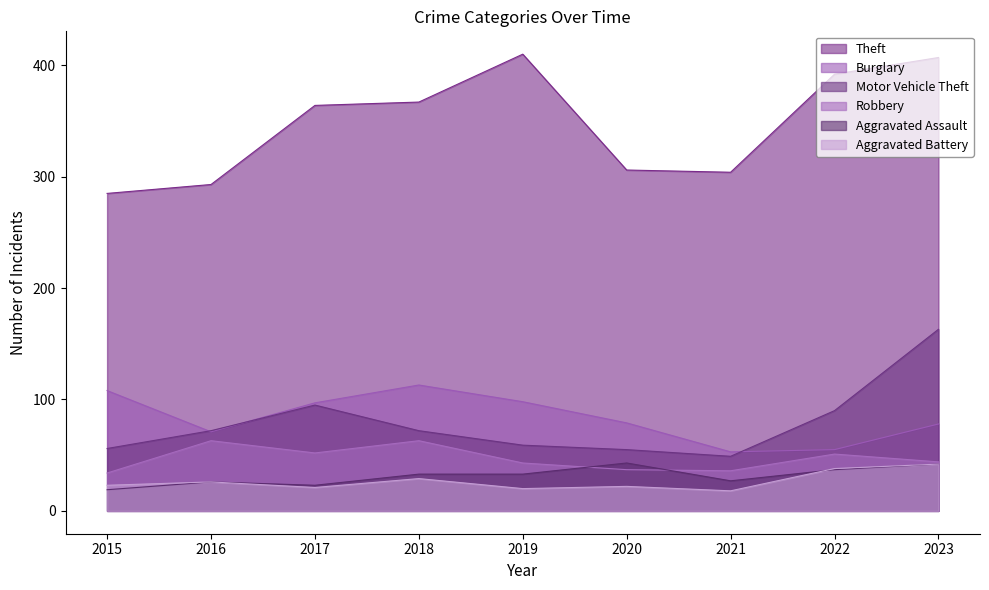

Which series has the largest total across all categories?

Theft